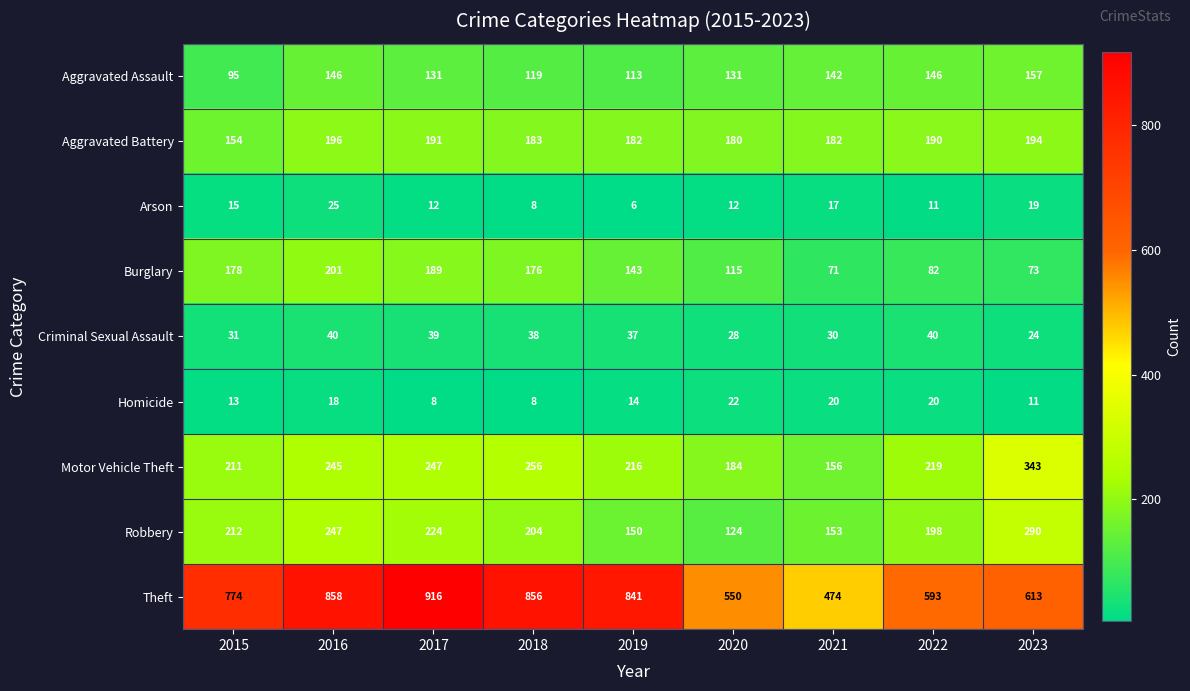

Between 2017 and 2021, which series saw the biggest shift?

Theft